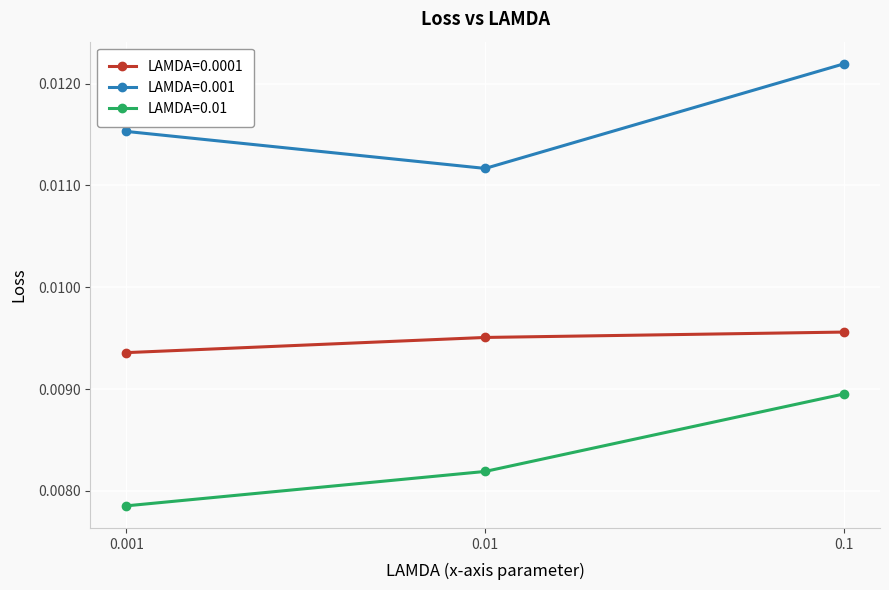

Which series has the widest spread of values?

LAMDA=0.01